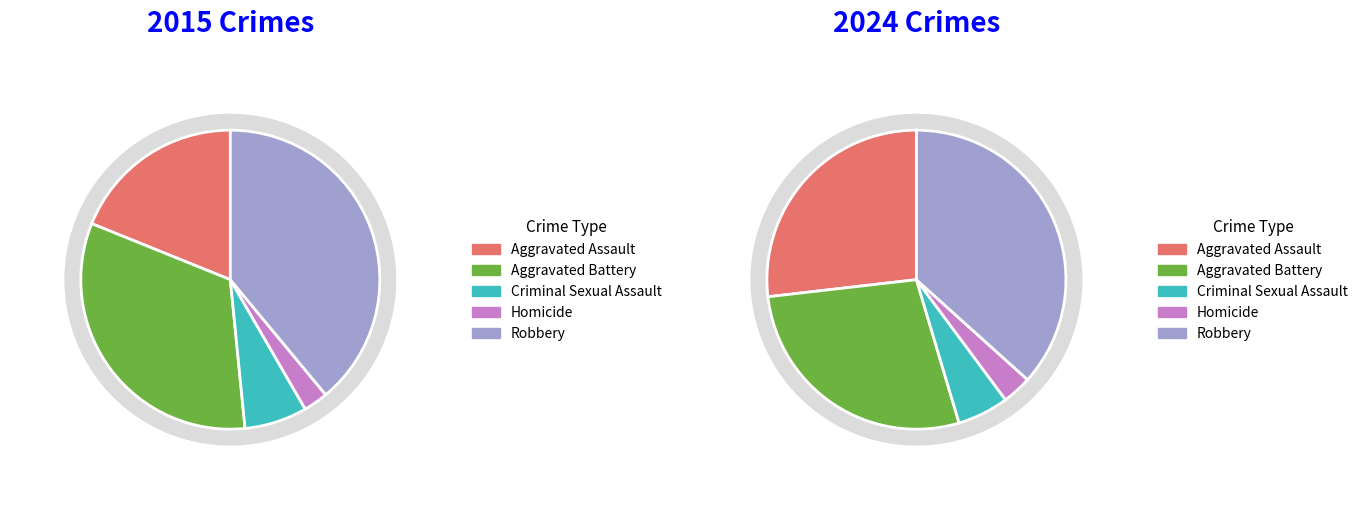

Between values_2015 and values_2024, which series saw the biggest shift?

values_2015